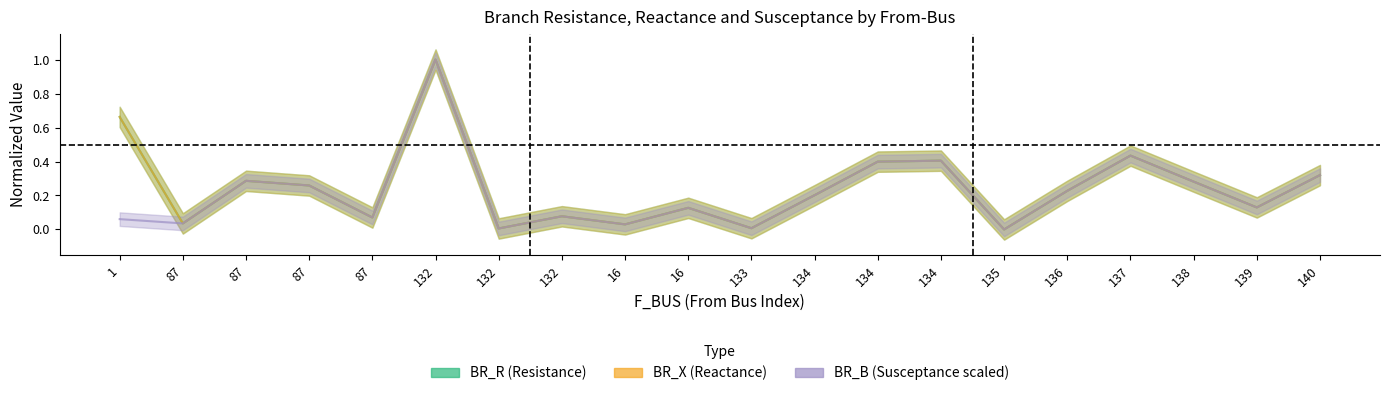

At how many categories does at least one series exceed 0?

19